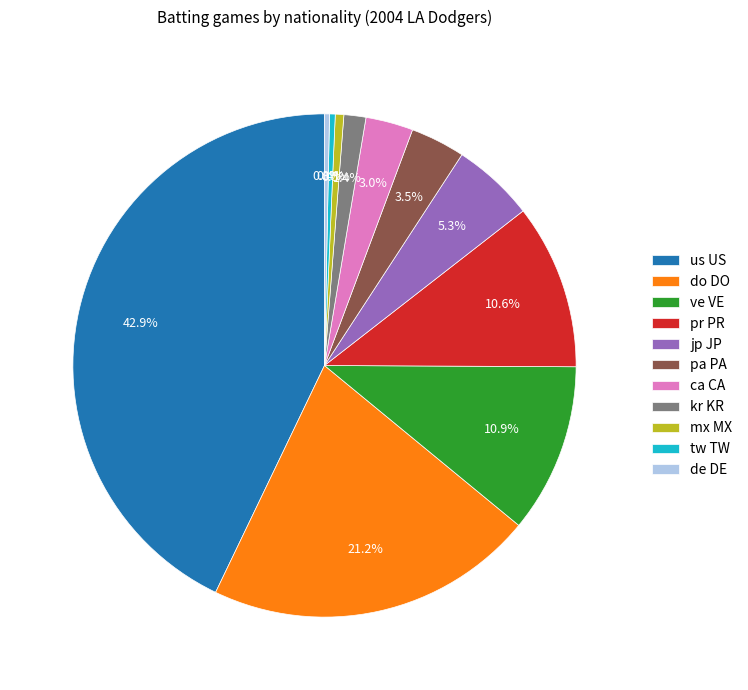

Approximately how many times larger is the value at mx MX compared to us US?

0.0